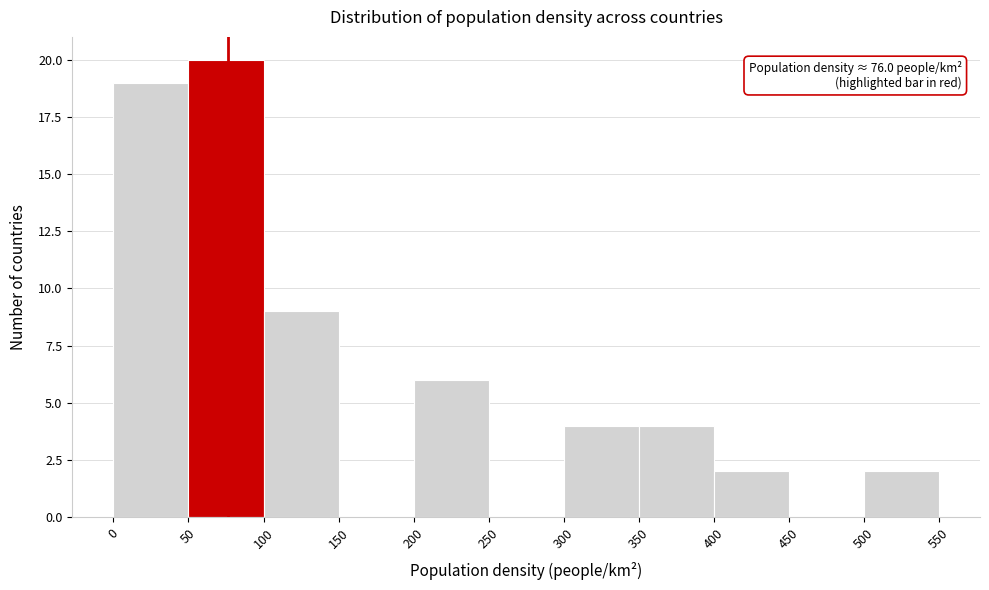

Which range on the x-axis has the tallest bar?

50 to 100